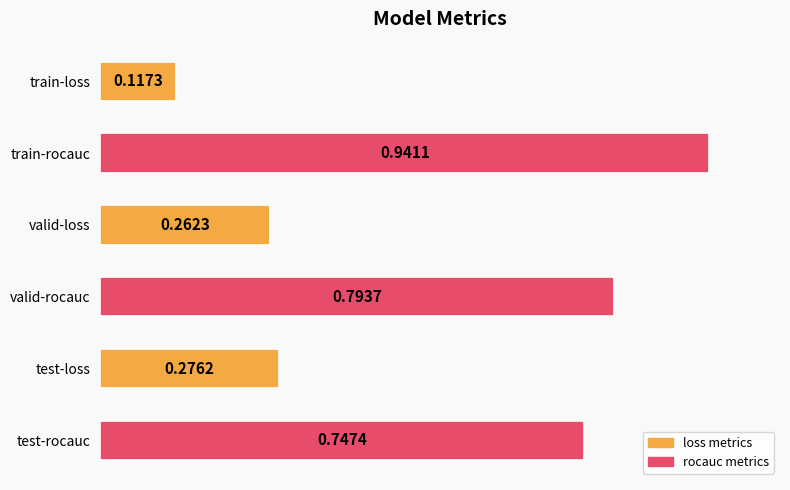

At which label is the value closest to 0?

train-loss